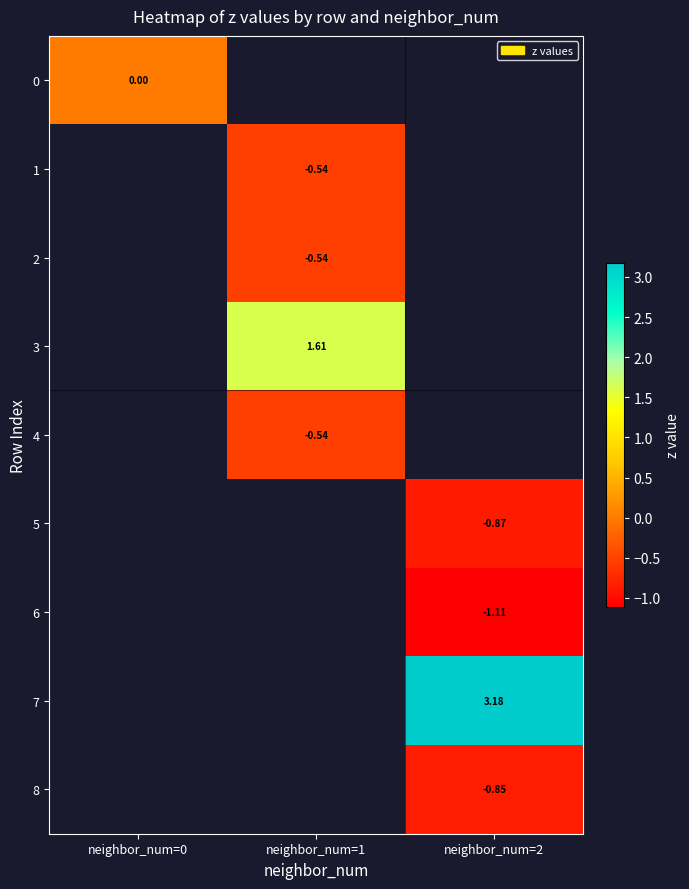

What is the smallest value displayed?

-1.1